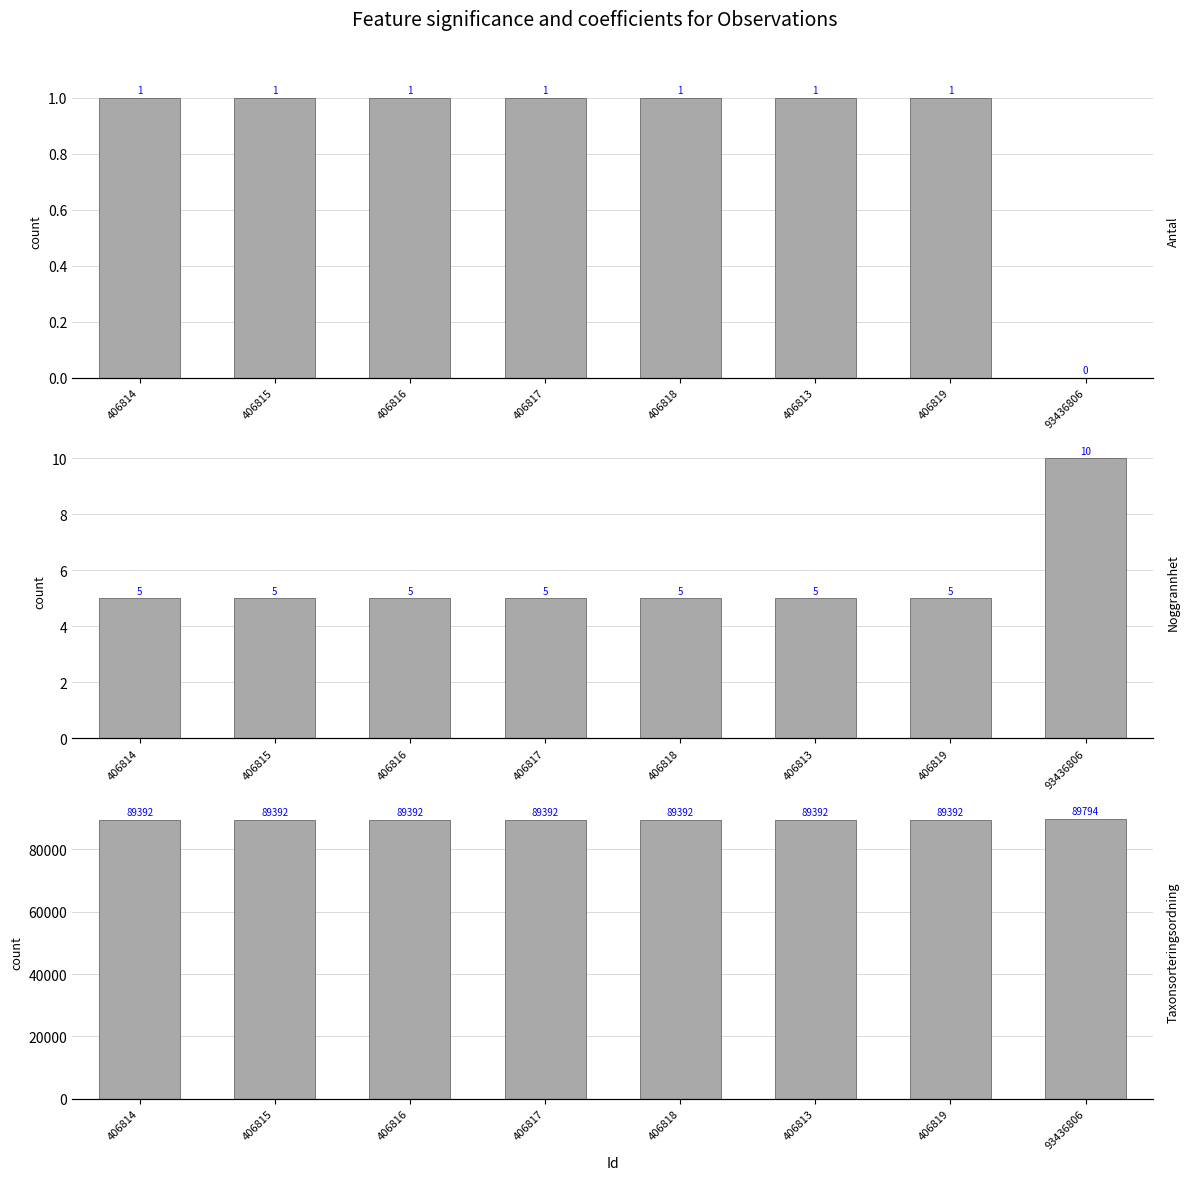

Reading left to right, what are all the values shown in this chart?

Antal: 1	1	1	1	1	1	1	0
Noggrannhet: 5	5	5	5	5	5	5	10
Taxonsorteringsordning: 89392	89392	89392	89392	89392	89392	89392	89794